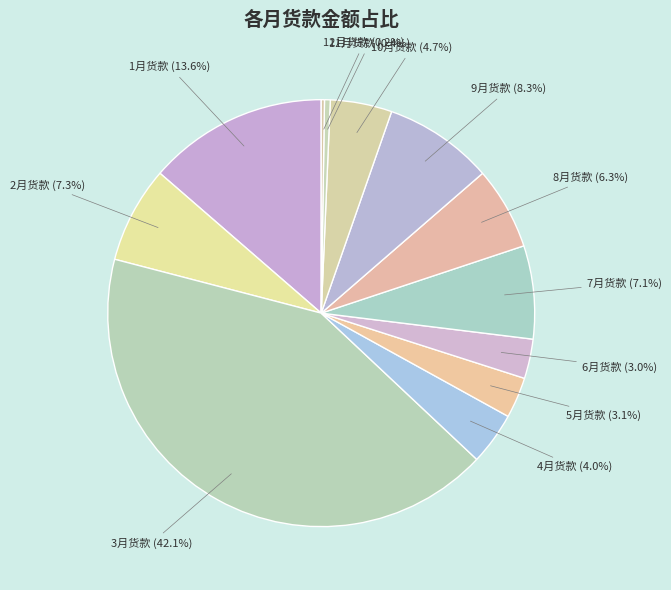

What is the total percentage of 11月货款 and 10月货款?

5.1%